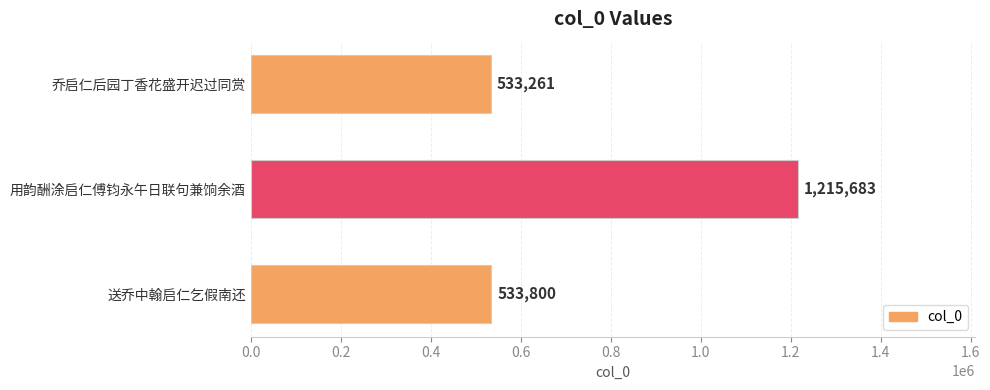

How many values are below 533800?

1